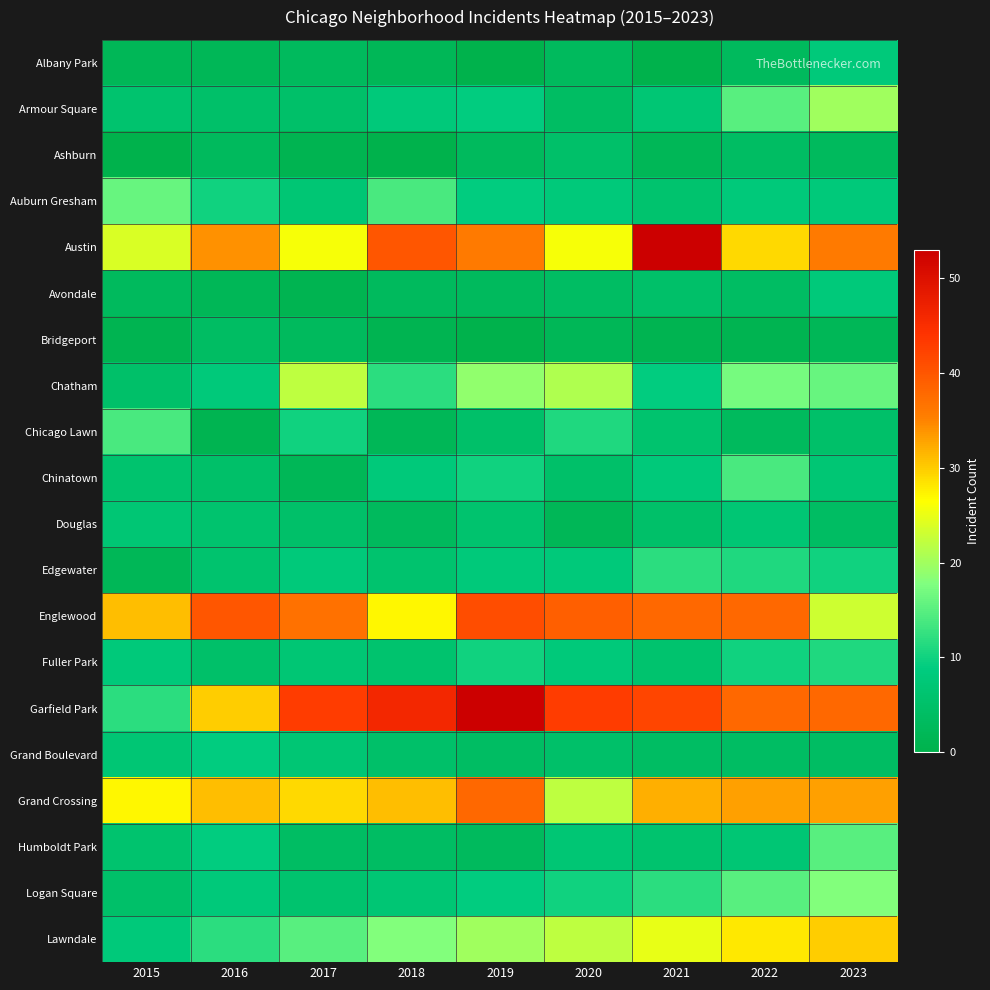

At which category is the sum across all series the highest?

2023